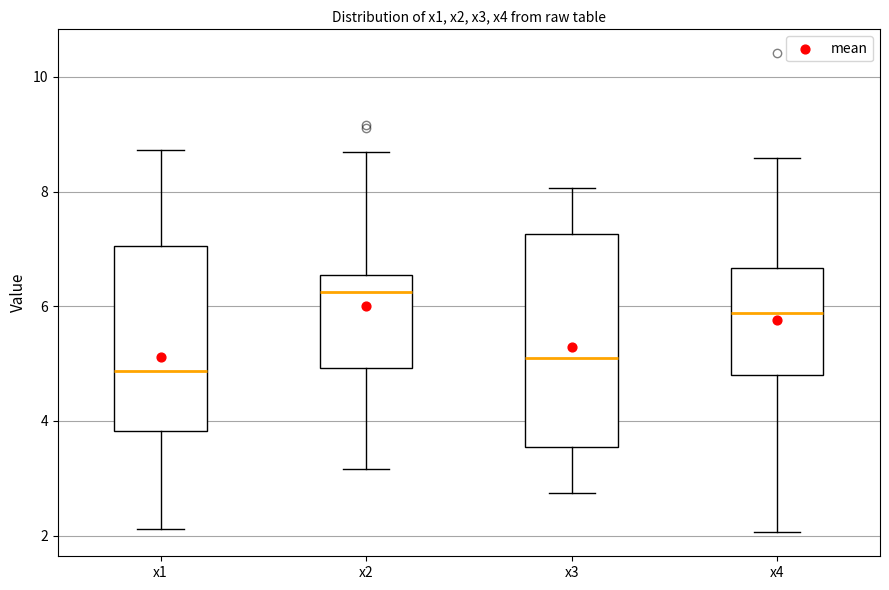

Where is the lower edge of the box for x4 on the y-axis? The values are not printed on the chart, so give them approximately, as read against the axis.

4.8